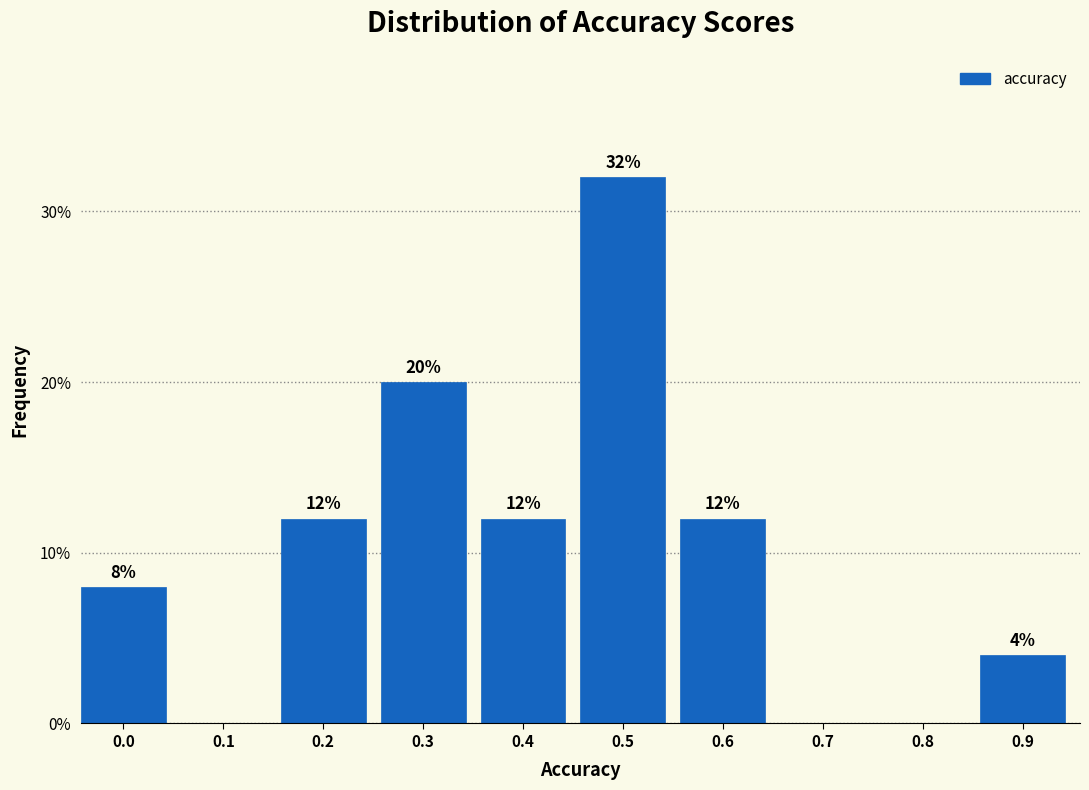

Is it true that the value at 0.7 is 0?

True